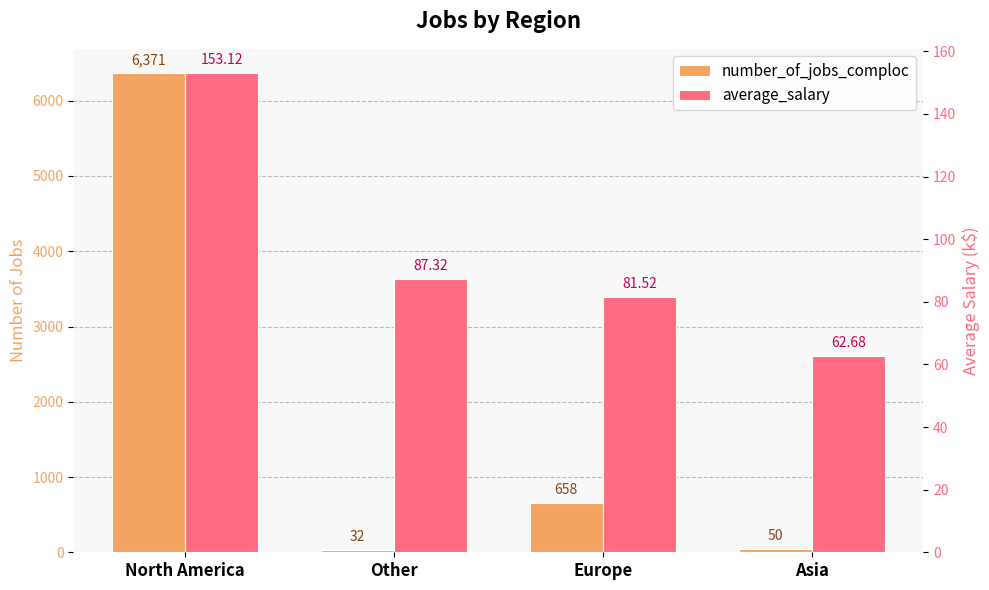

Which category has the lowest value across all series?

Other